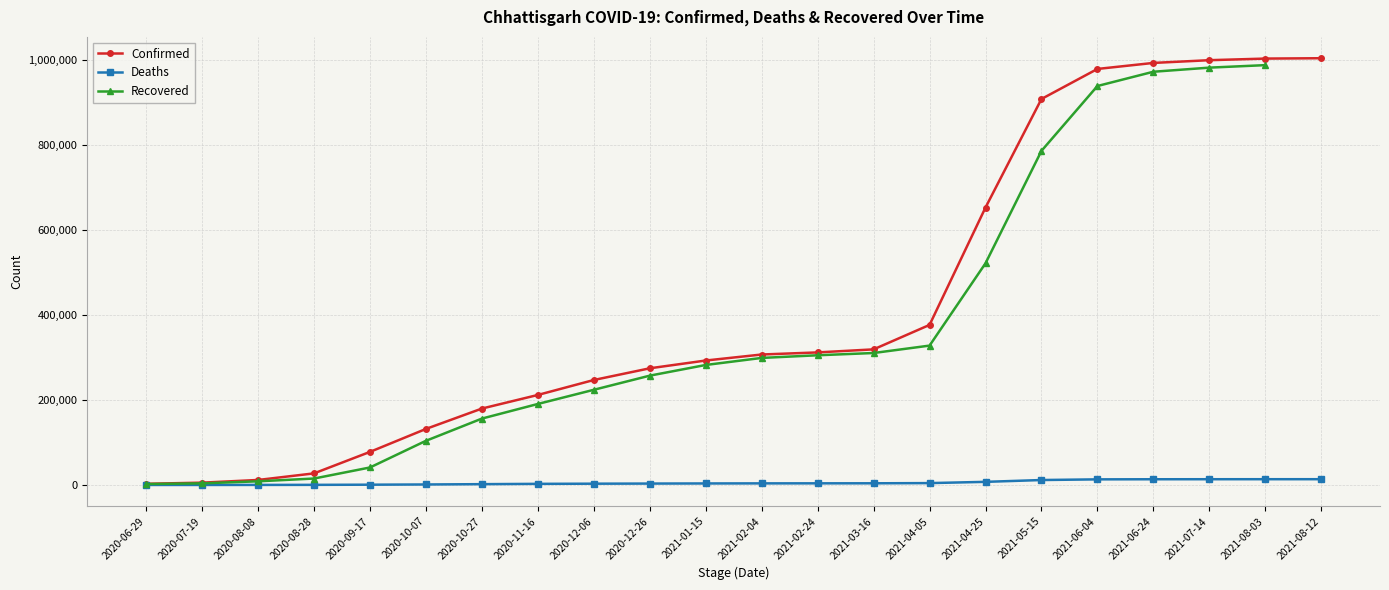

True or false: Deaths and Confirmed intersect in this chart.

False